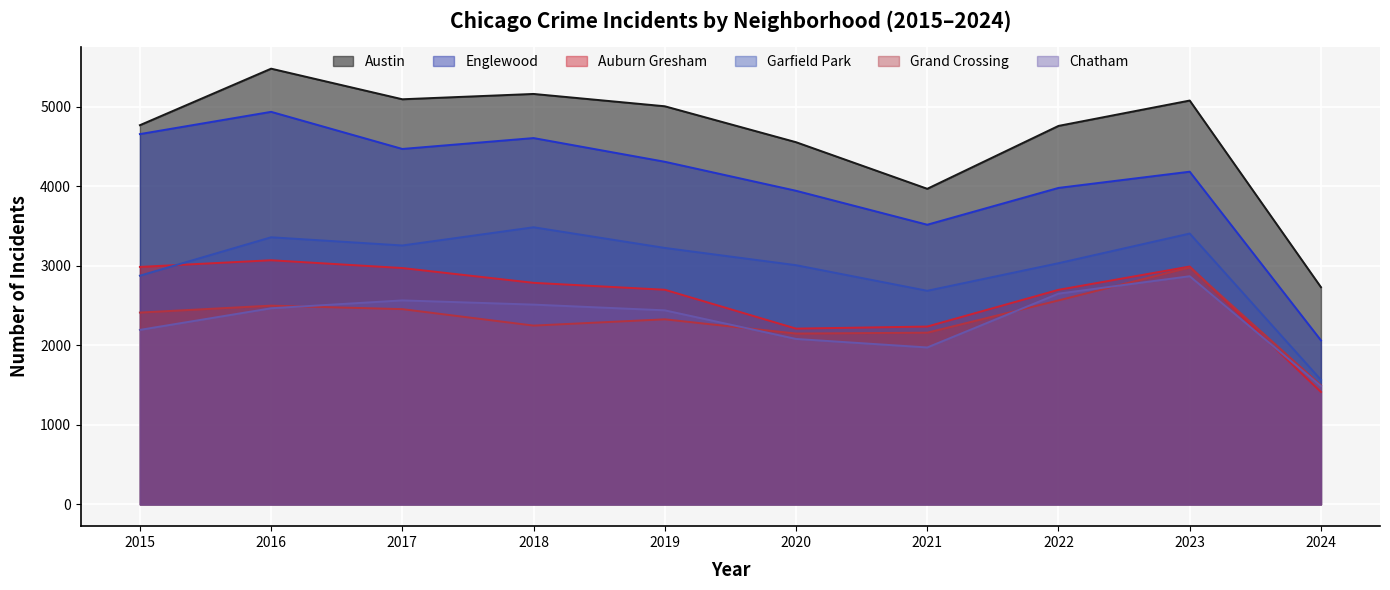

Rank the series at 2015 from highest to lowest value.

Austin, Englewood, Auburn Gresham, Garfield Park, Grand Crossing, Chatham